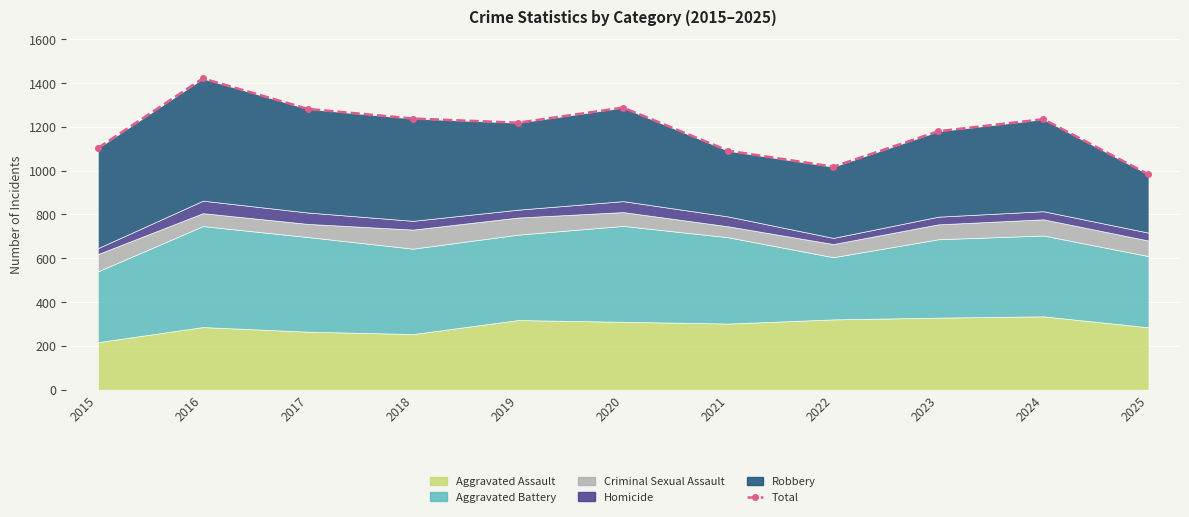

Where does the data first go above 1219?

2016